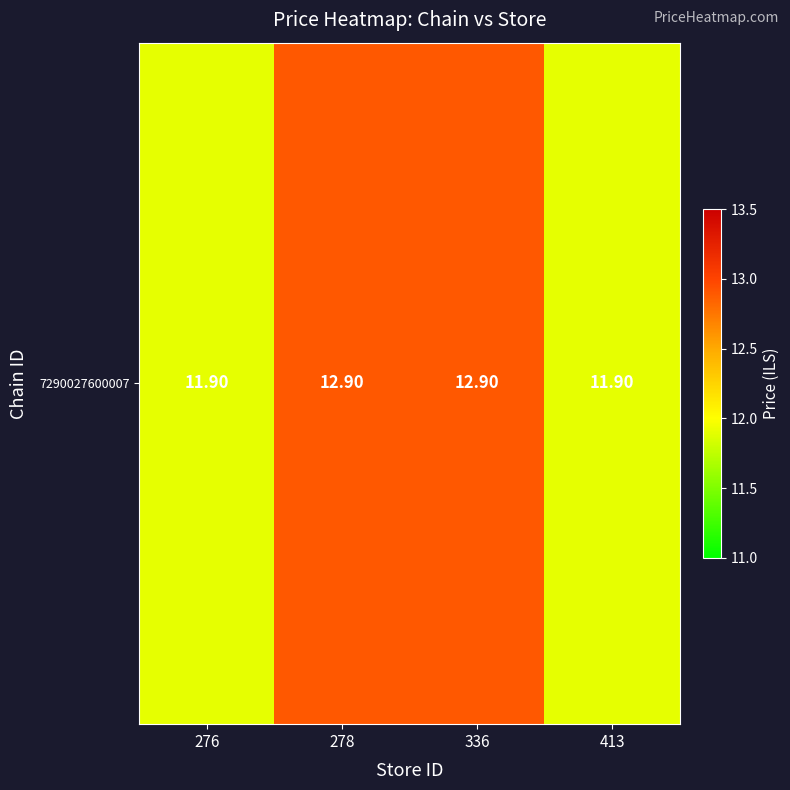

At which label is the value closest to 12?

276